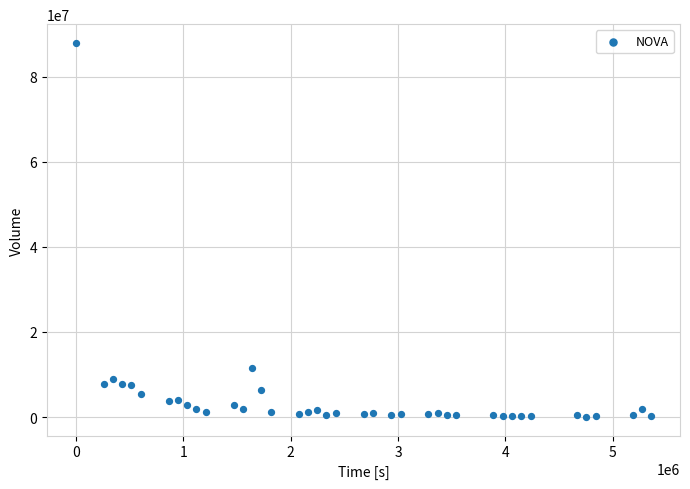

What Y value in the scatter plot is closest to 43979350?

11422700